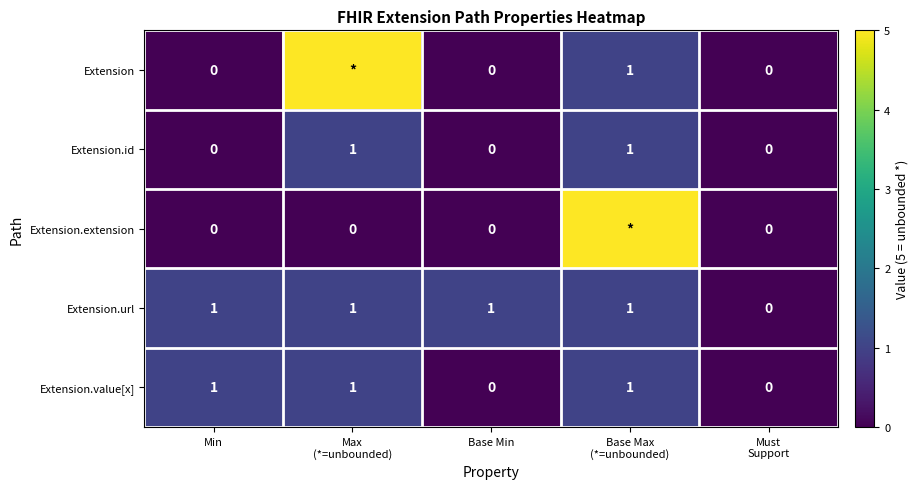

What is the difference between the highest and lowest values at Base Min?

1